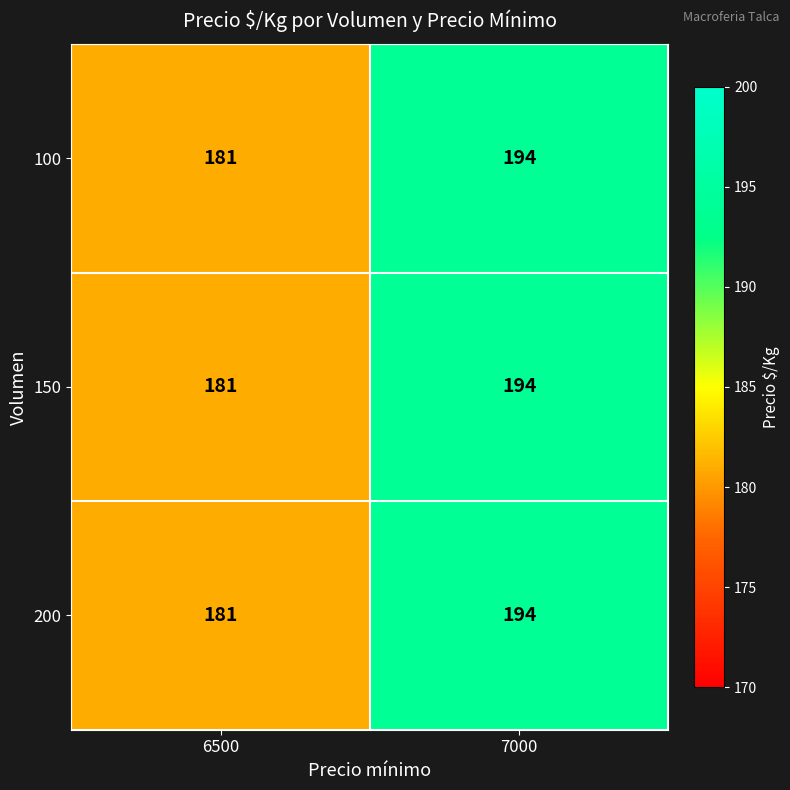

How many distinct data groups are displayed?

3